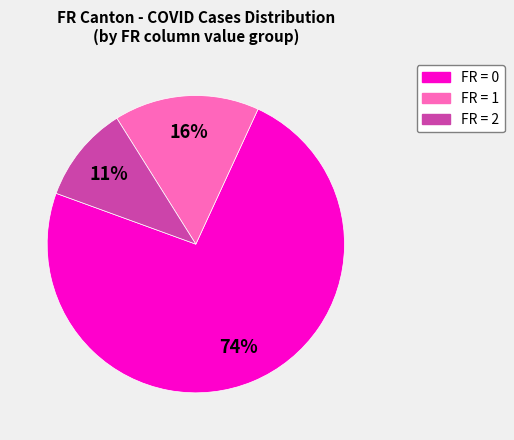

Approximately how many times larger is the value at FR = 1 compared to FR = 2?

1.5